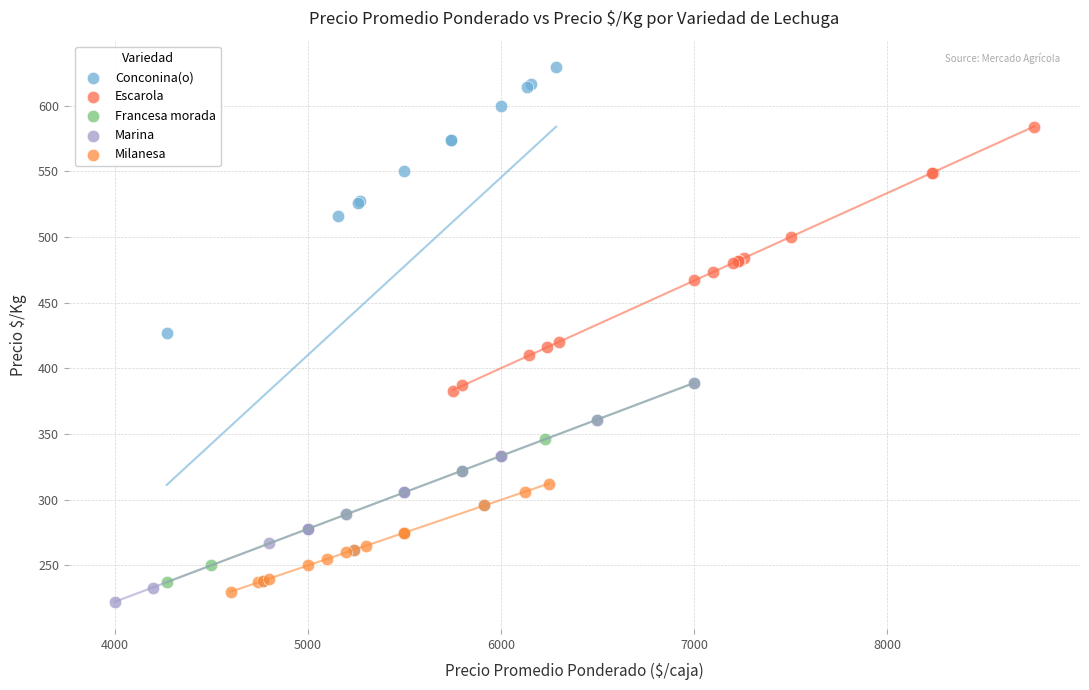

Which series contains the highest Y value?

Conconina(o)